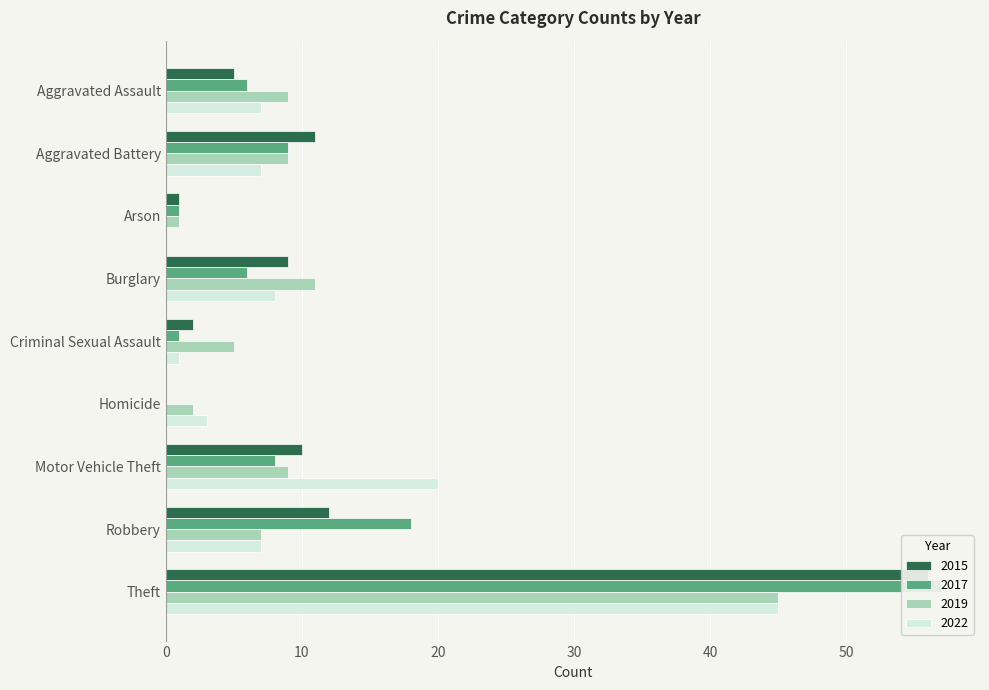

Is it true that 2017 equals 2 at Criminal Sexual Assault?

False